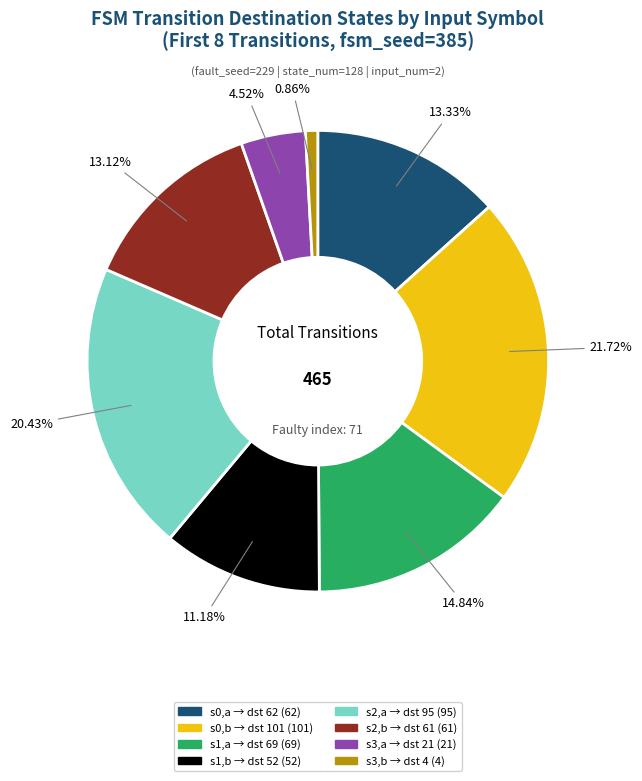

Does any single category account for the majority?

No